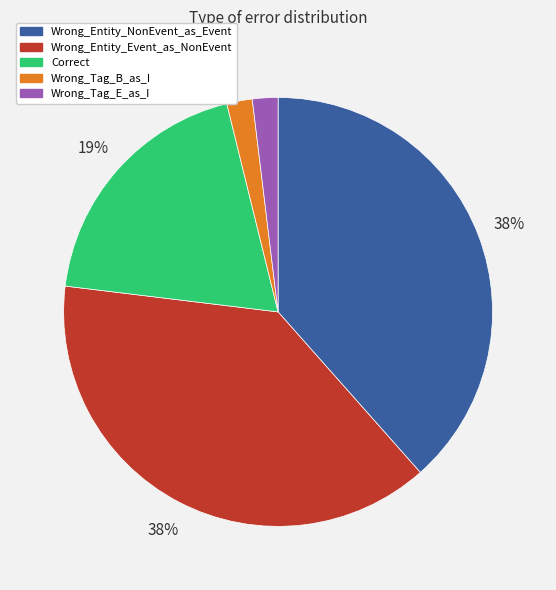

To the nearest percent, what percentage of the pie is Wrong_Entity_NonEvent_as_Event?

38%